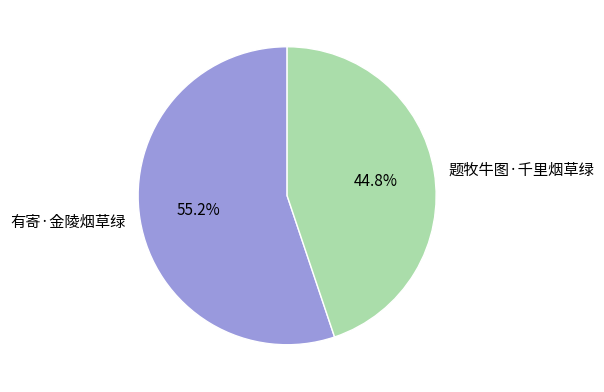

To the nearest percent, what is the average slice percentage?

50%